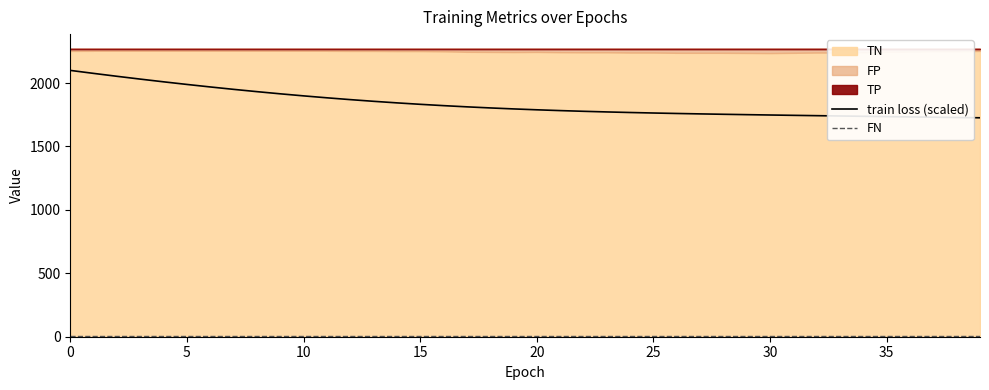

What is the maximum value for train loss (scaled)?

2099.6